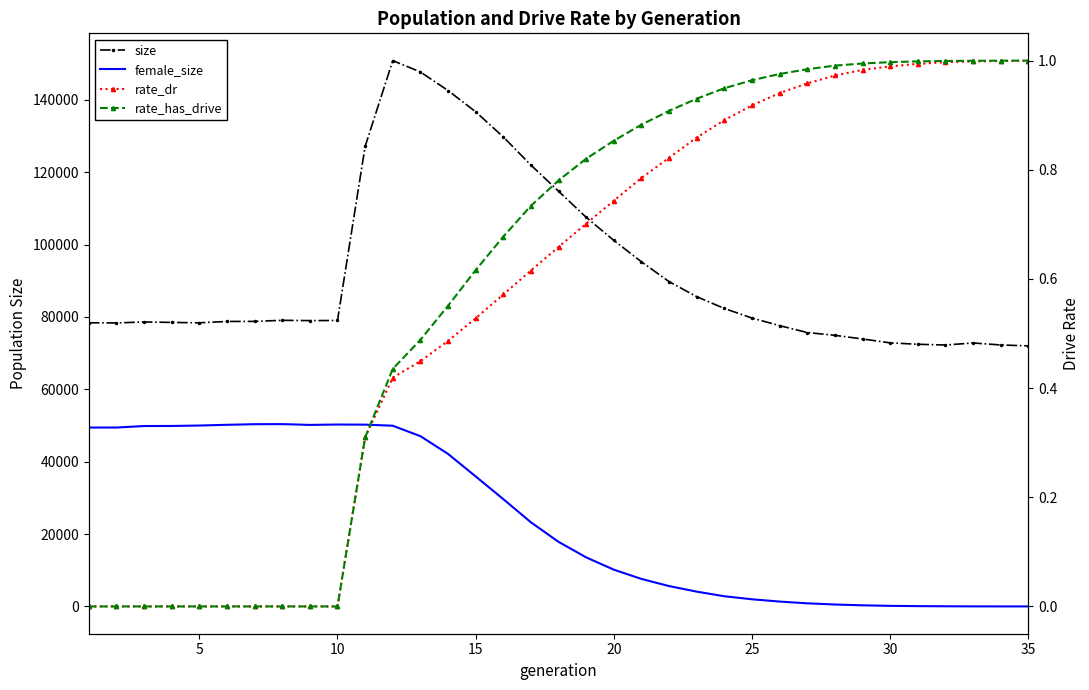

How many lines are shown in the chart?

4